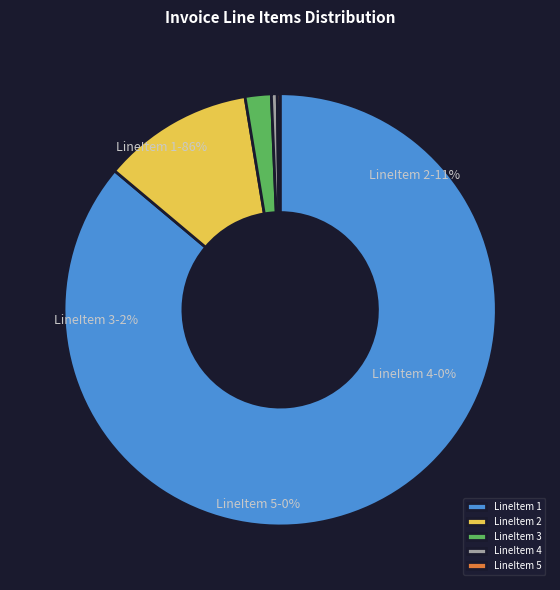

What percentage do LineItem 5 and LineItem 4 together represent?

0.7%